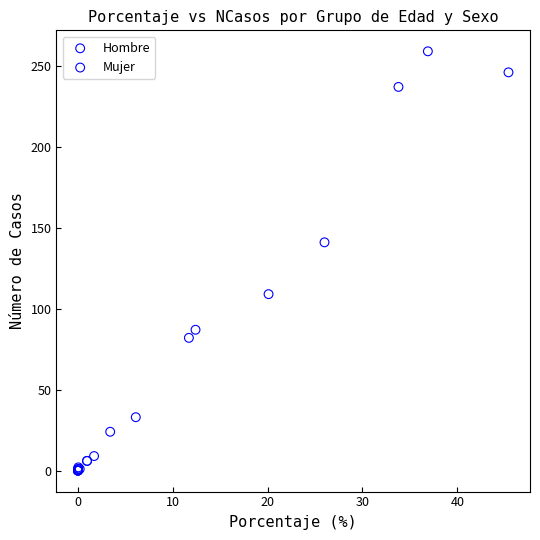

Which series has the widest spread of Y values?

Hombre